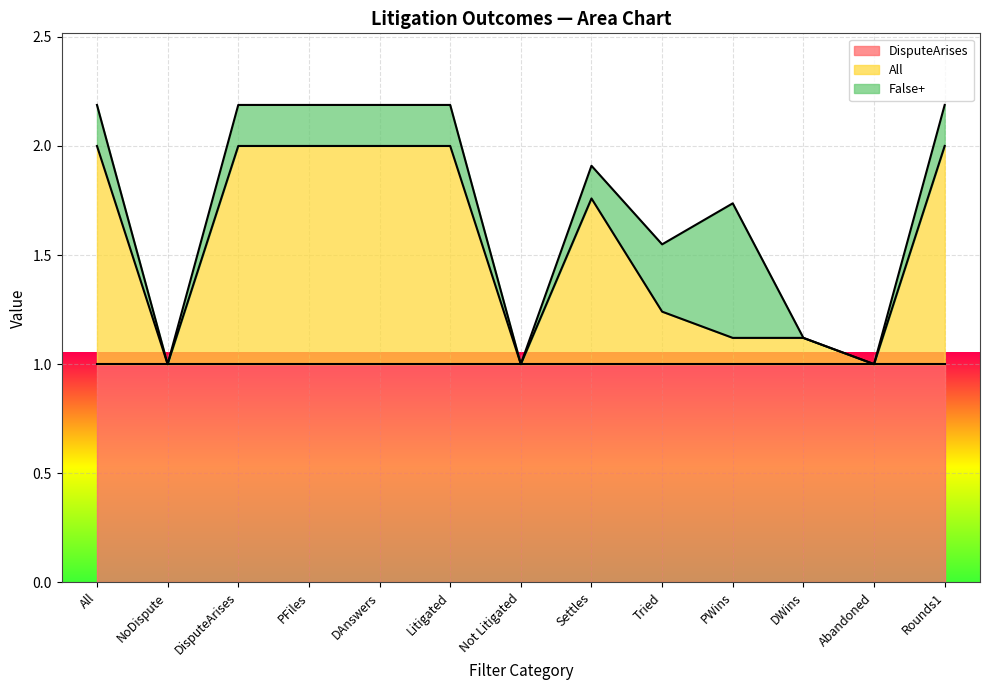

What is the approximate value of DisputeArises at Tried?

1.0